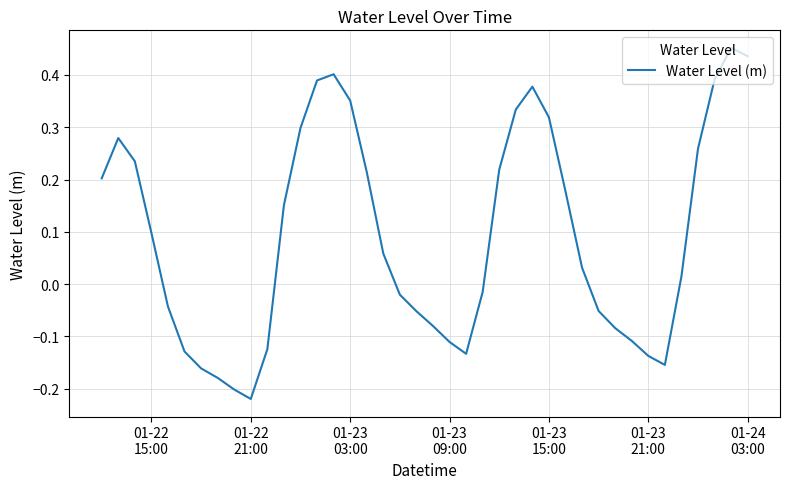

What is the difference between the maximum and minimum values?

0.7